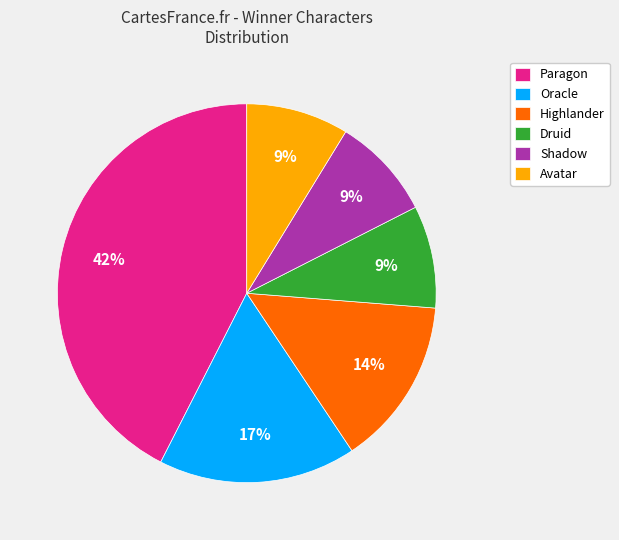

To the nearest percent, what is the average slice percentage?

17%